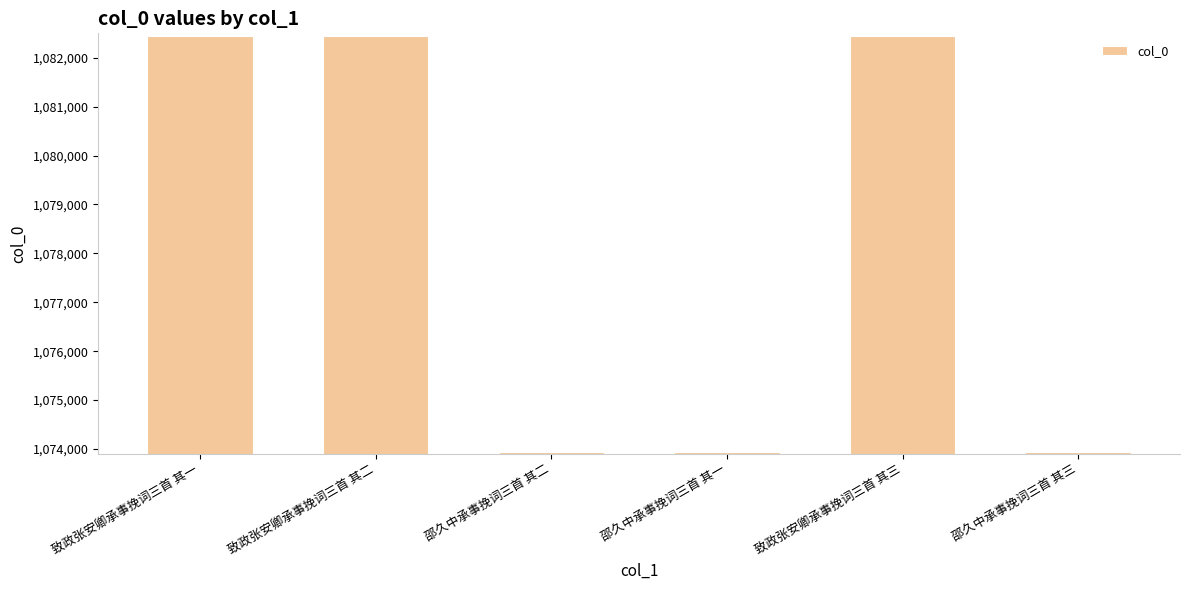

What is the sum of all values?

6469164